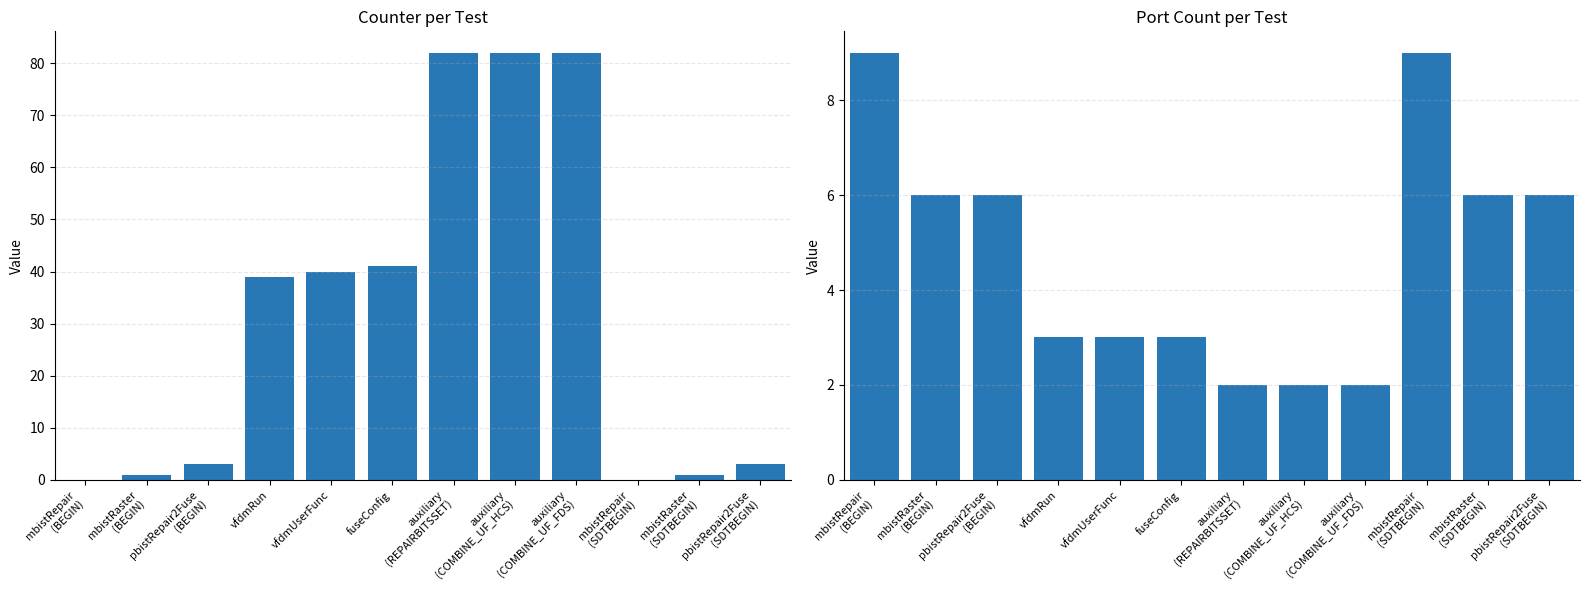

Count the portCount values in the range 3 to 6.

7